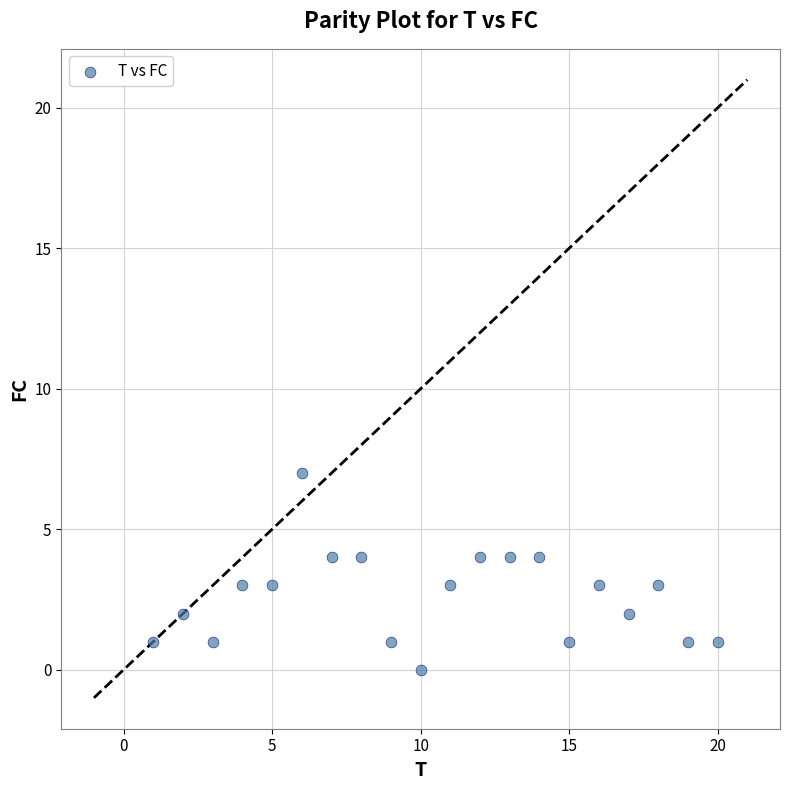

What is the range of Y values (max minus min)?

7